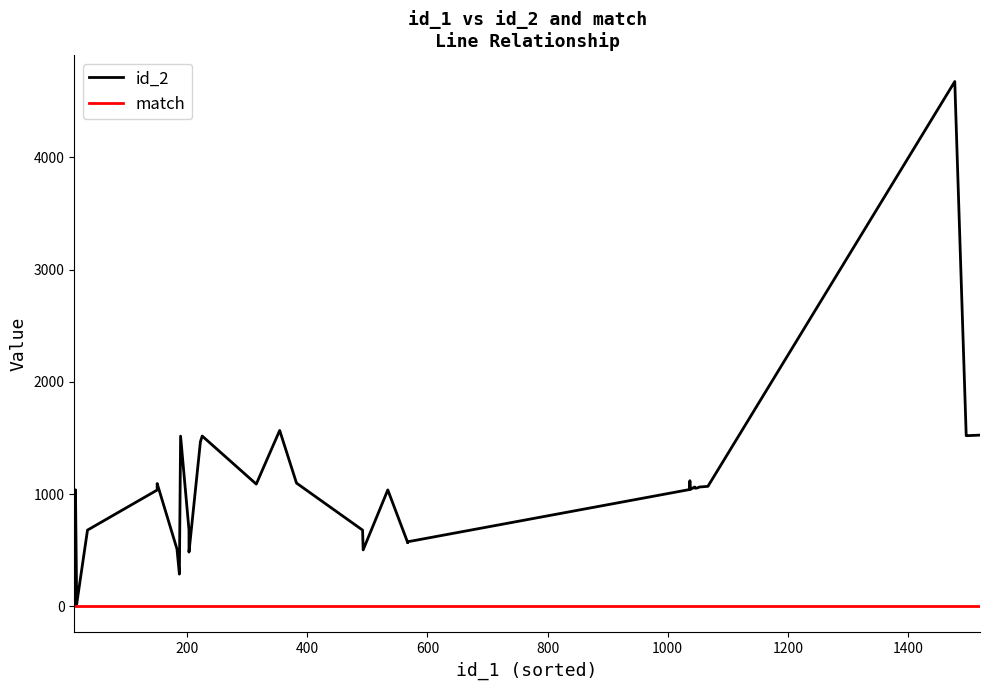

Which series has the largest total across all categories?

id_2